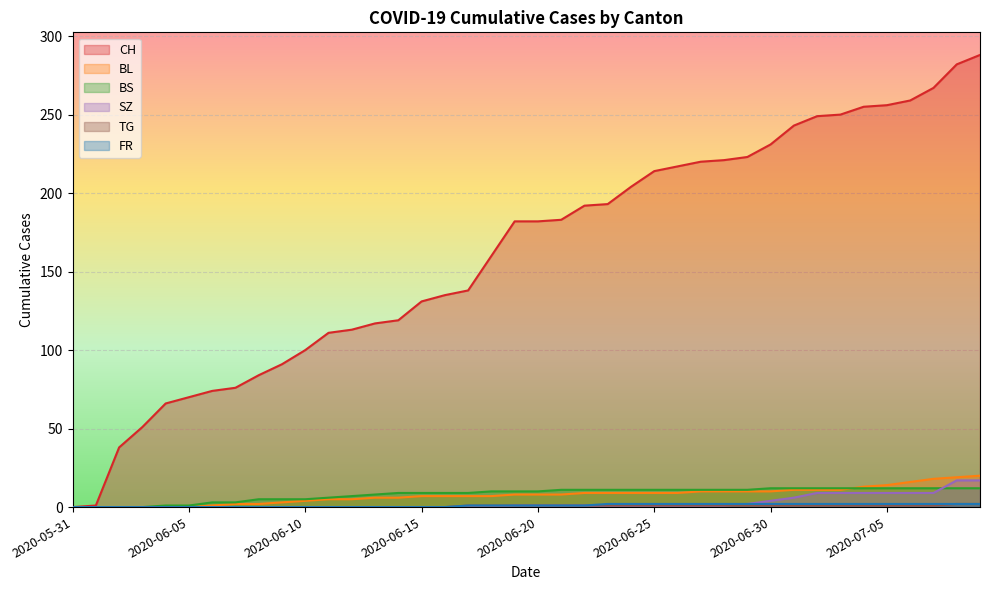

Is the value of CH at 2020-06-24 greater than the value of BS at 2020-06-28?

Yes